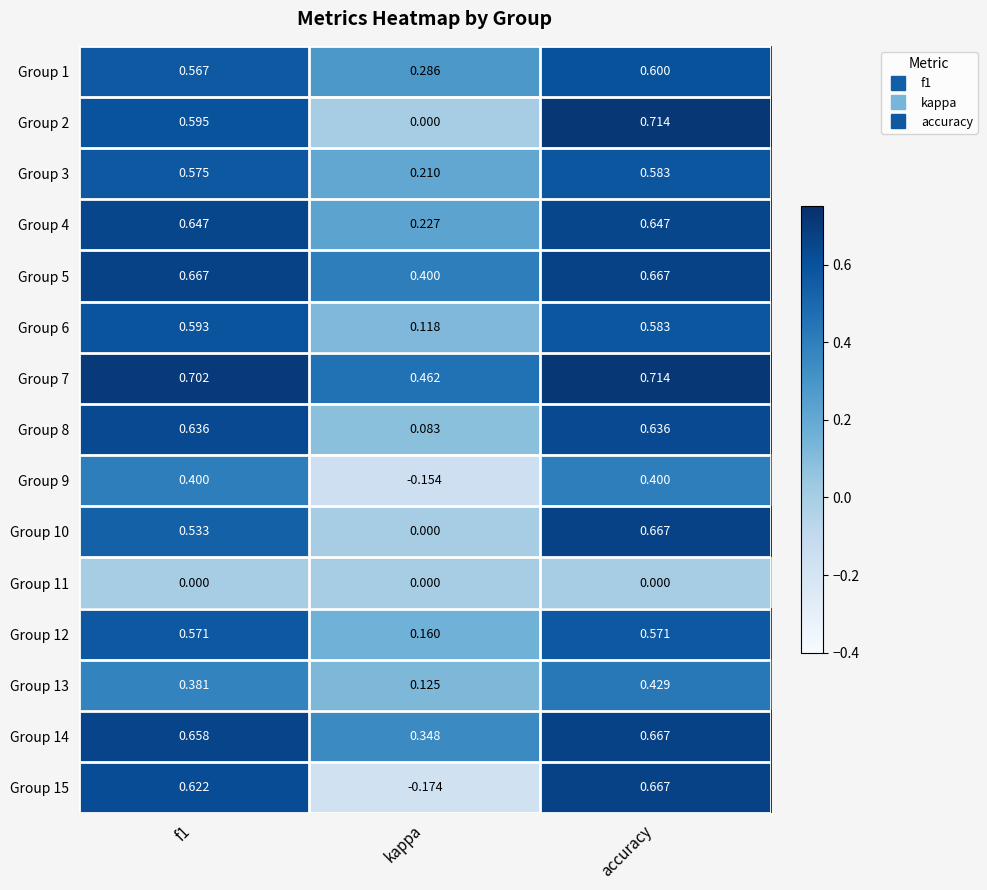

Is the value of Group 8 at f1 greater than the value of Group 9 at kappa?

Yes